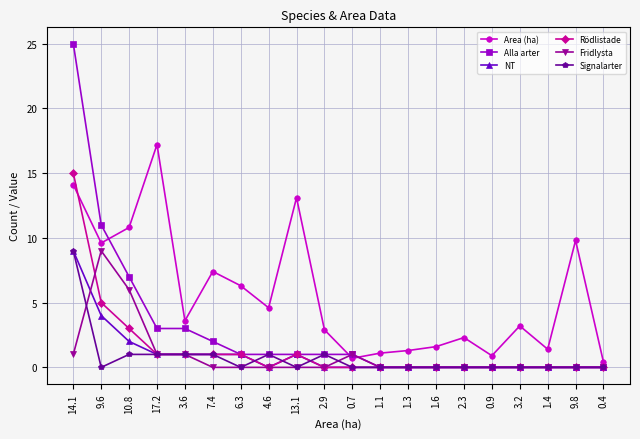

Where do Fridlysta and Area (ha) first cross each other?

2.9 and 0.7